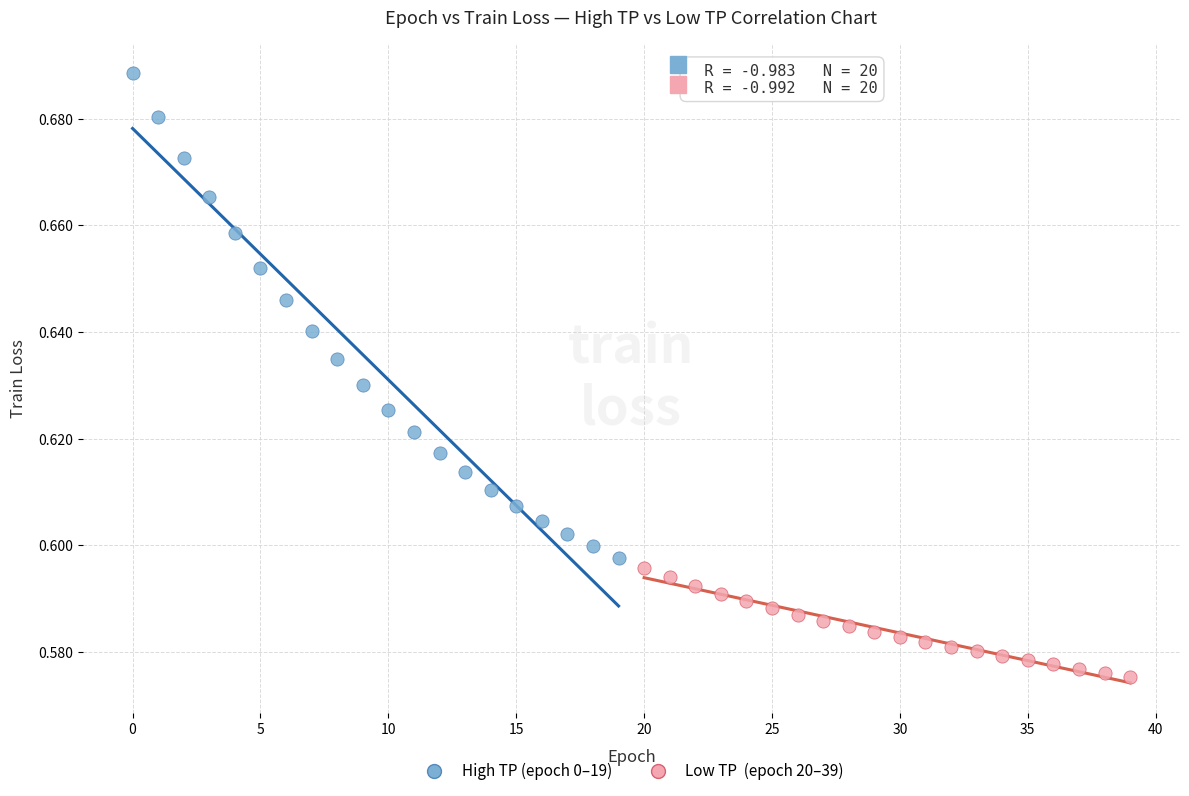

Which series contains the lowest Y value?

Low TP (epoch 20–39)